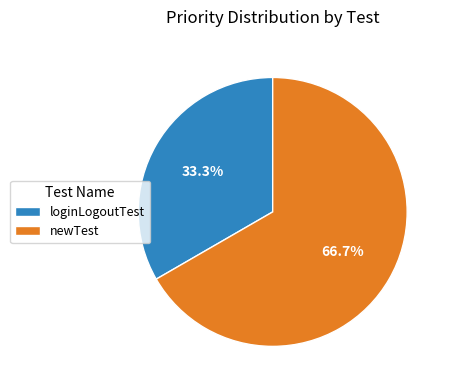

What portion of the pie excludes newTest?

33.3%